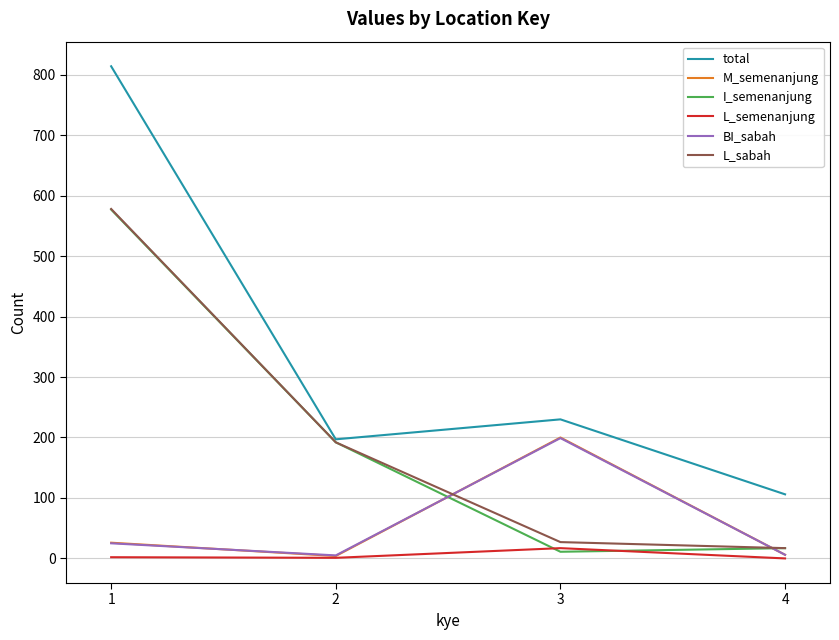

At which category does M_semenanjung reach its first local valley?

2